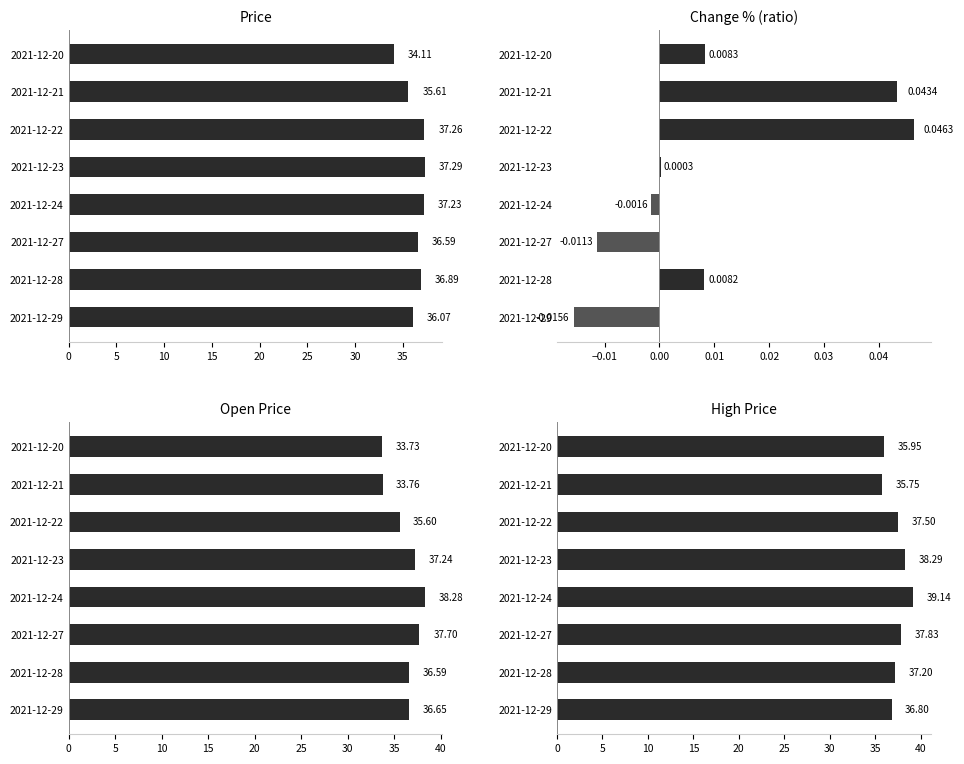

Are the bars grouped side by side (vs. stacked)?

Yes